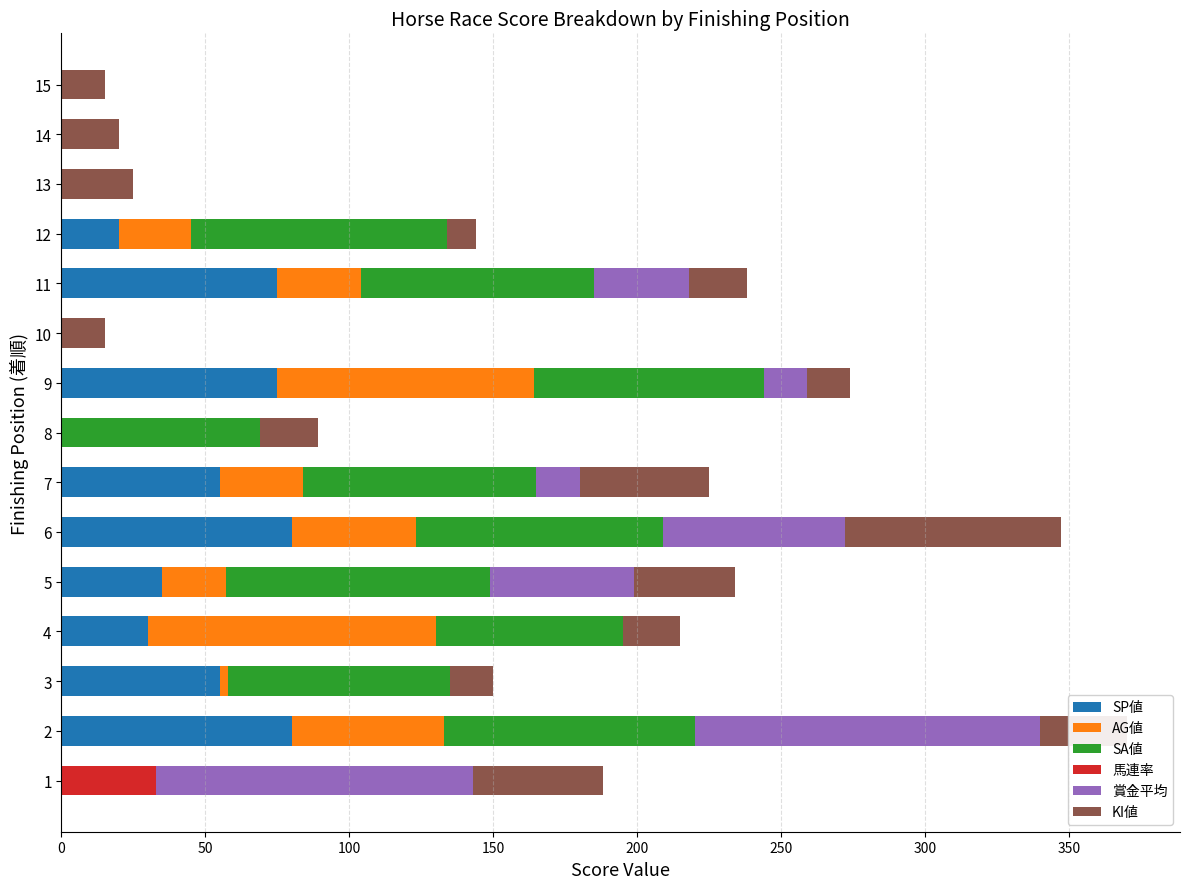

What is the maximum value for SP値?

80